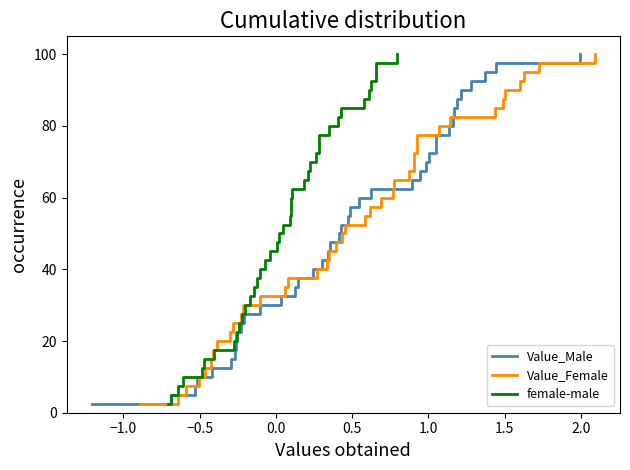

What is the minimum value for Value_Male?

2.5